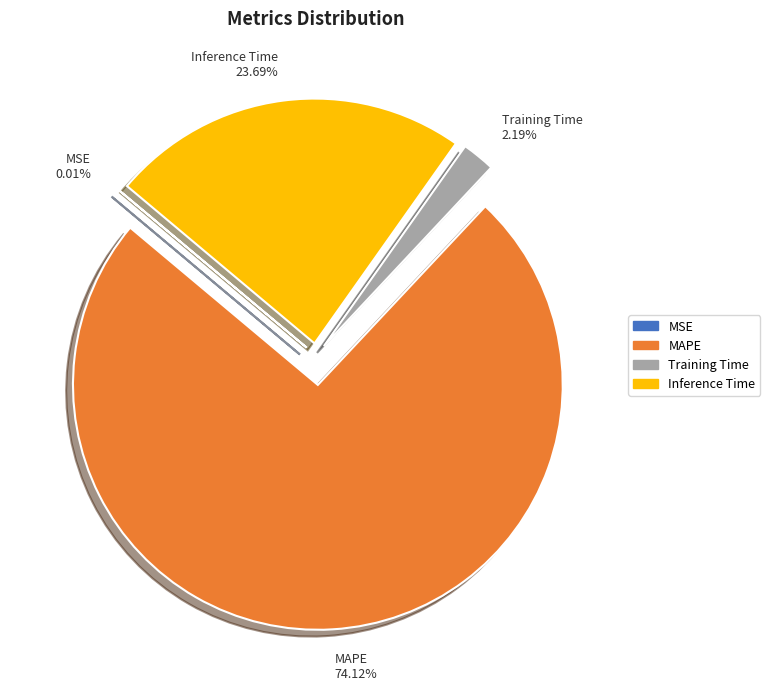

Which has a higher value, Training Time or MAPE?

MAPE